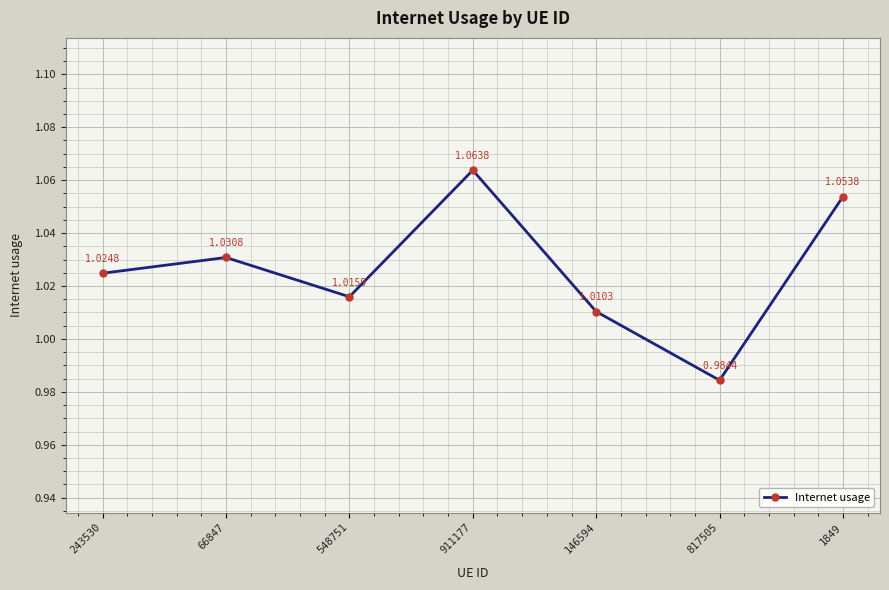

What is the sum of all values?

7.2